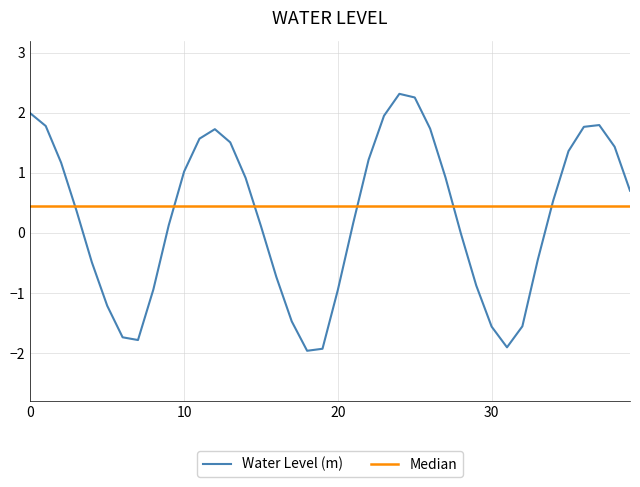

Is it true that Water Level (m) equals 1.1 at 0?

False